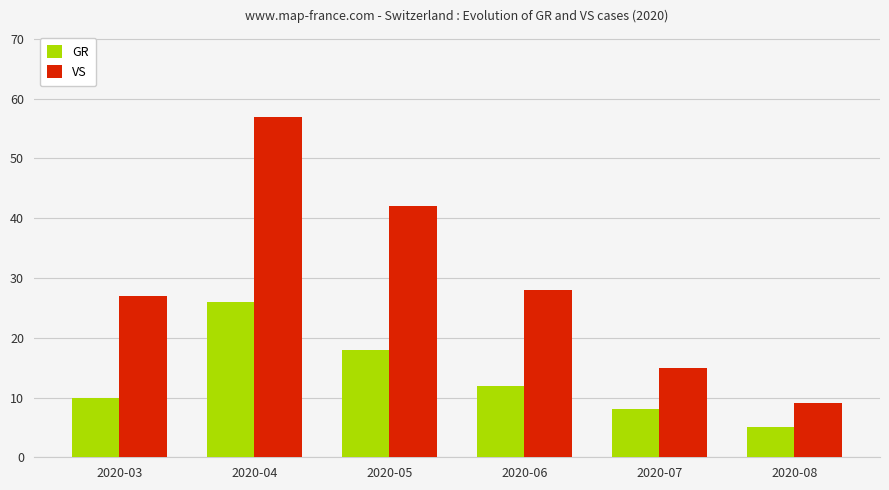

What is the minimum value shown in the chart?

5